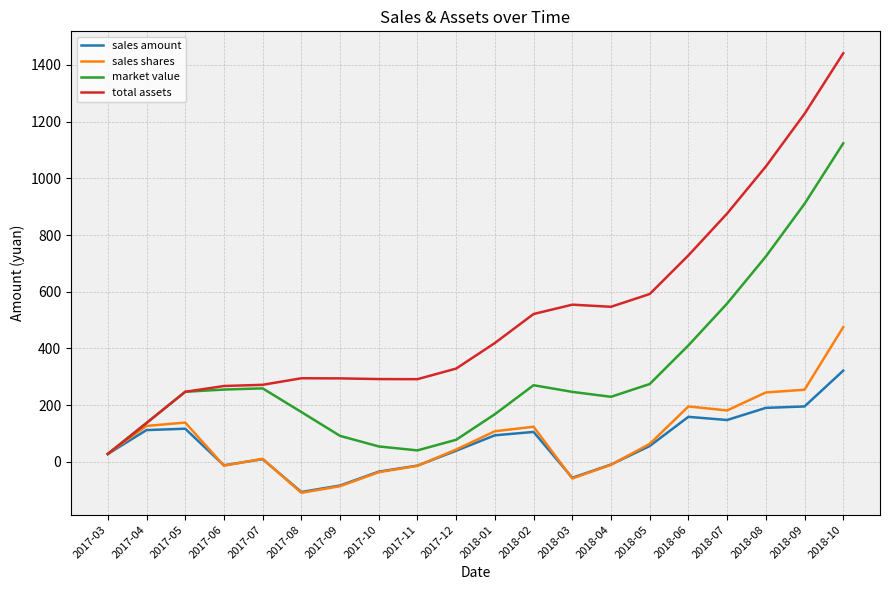

How many distinct data groups are displayed?

4